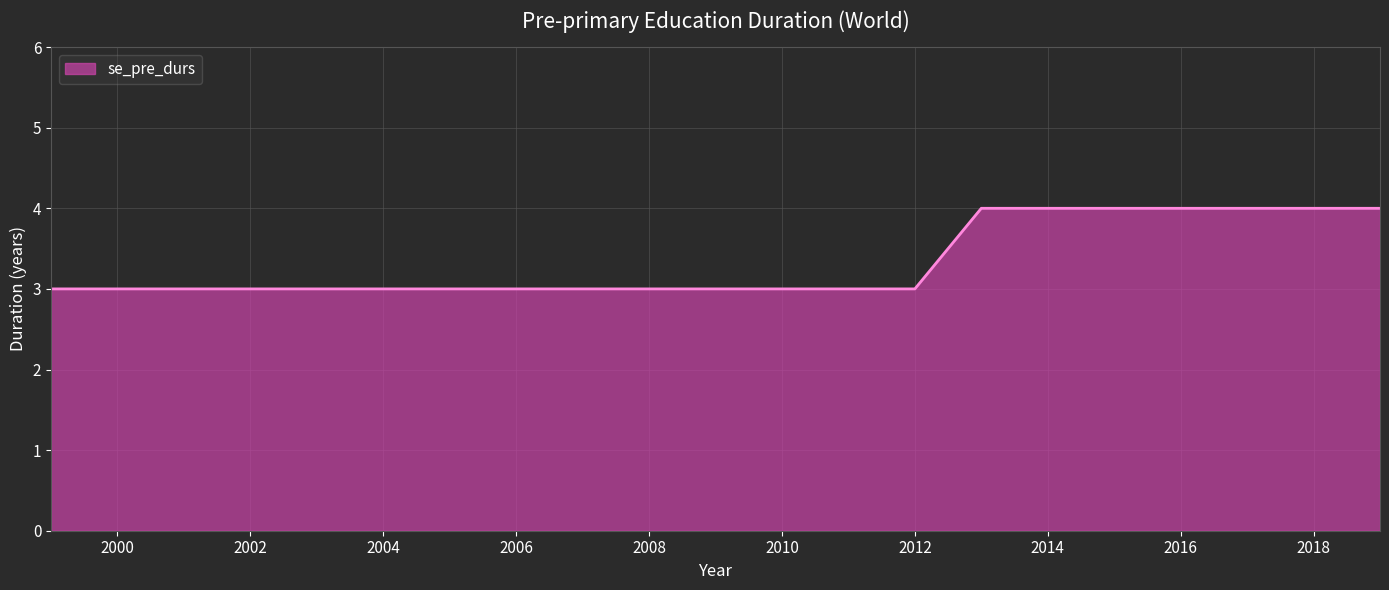

What is the minimum value shown in the chart?

3